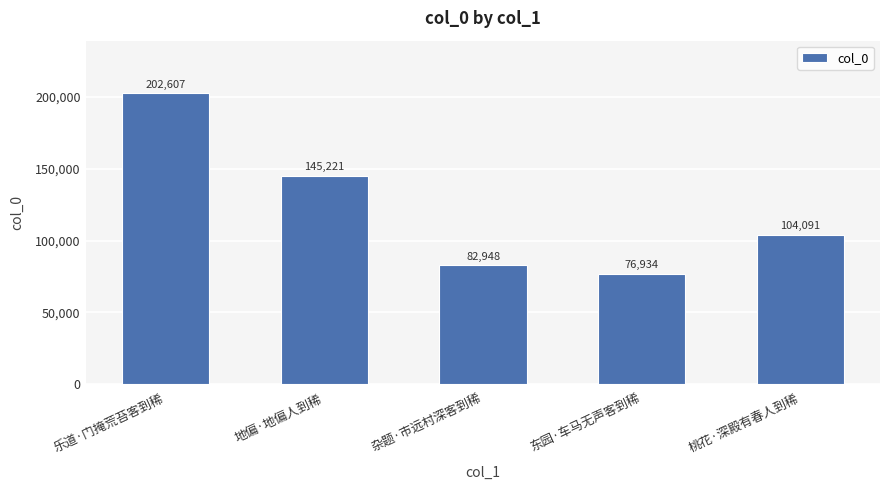

What is the sum of all values?

611801